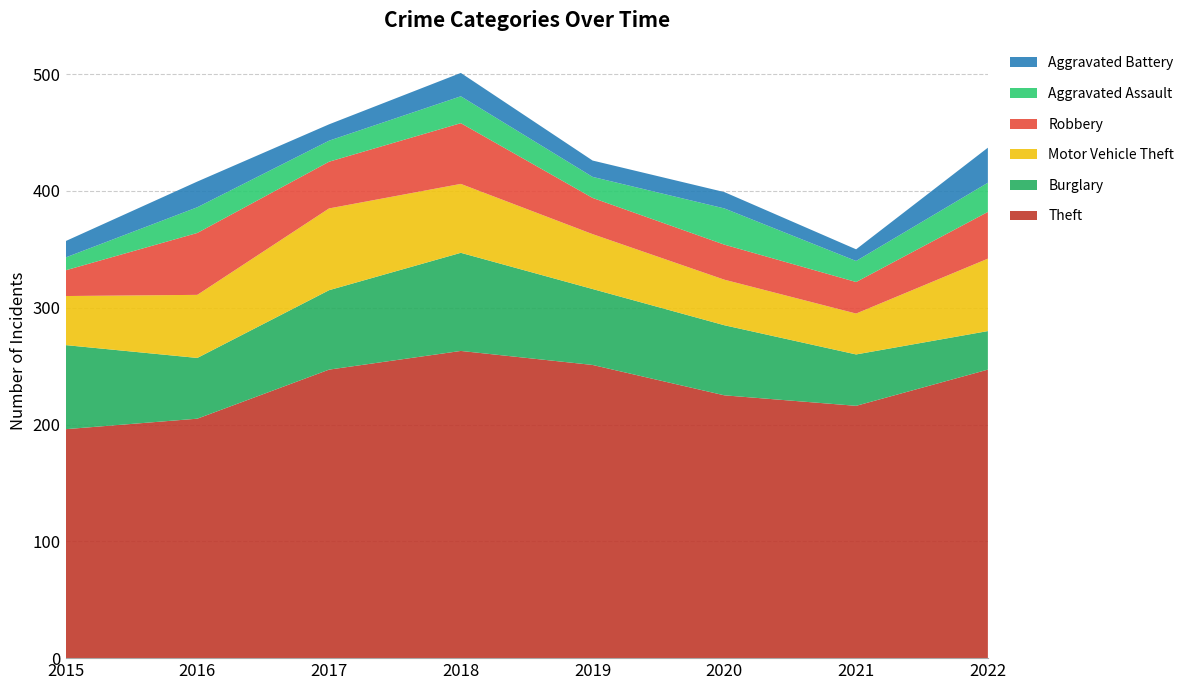

Reading left to right, what are all the values shown in this chart?

Theft: 196	205	247	263	251	225	216	247
Burglary: 72	52	68	84	65	60	44	33
Motor Vehicle Theft: 42	54	70	59	47	39	35	62
Robbery: 22	53	40	52	31	30	27	40
Aggravated Assault: 11	22	18	23	18	31	18	25
Aggravated Battery: 14	22	14	20	14	14	10	30